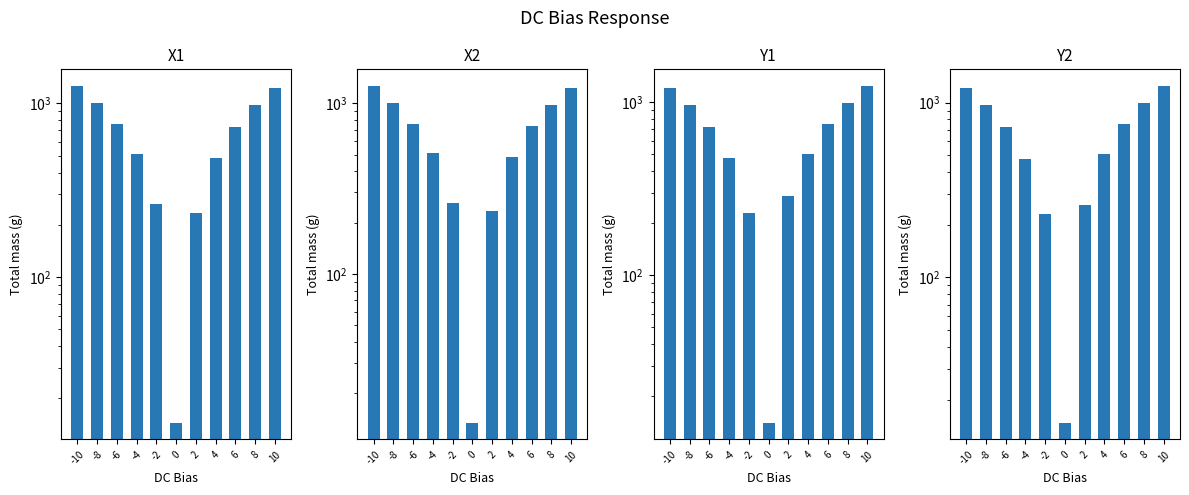

Which series has the widest spread of values?

X2